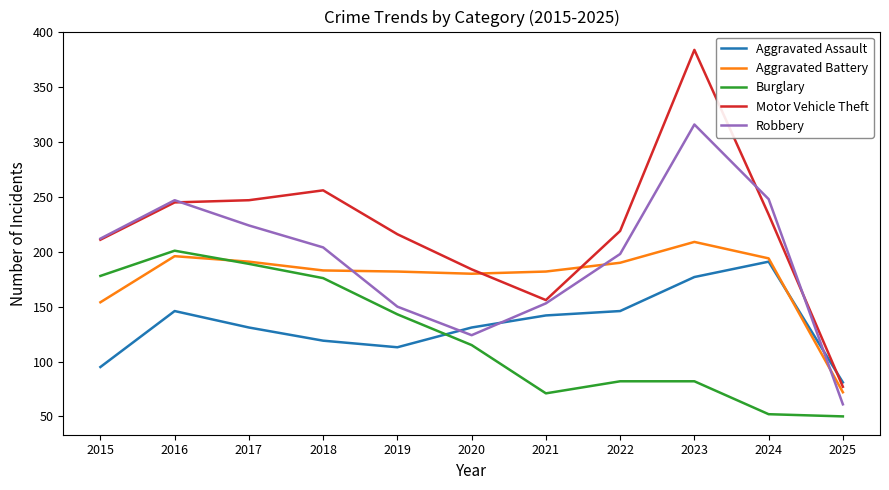

What is the difference between the second highest and minimum values in the Motor Vehicle Theft series?

179